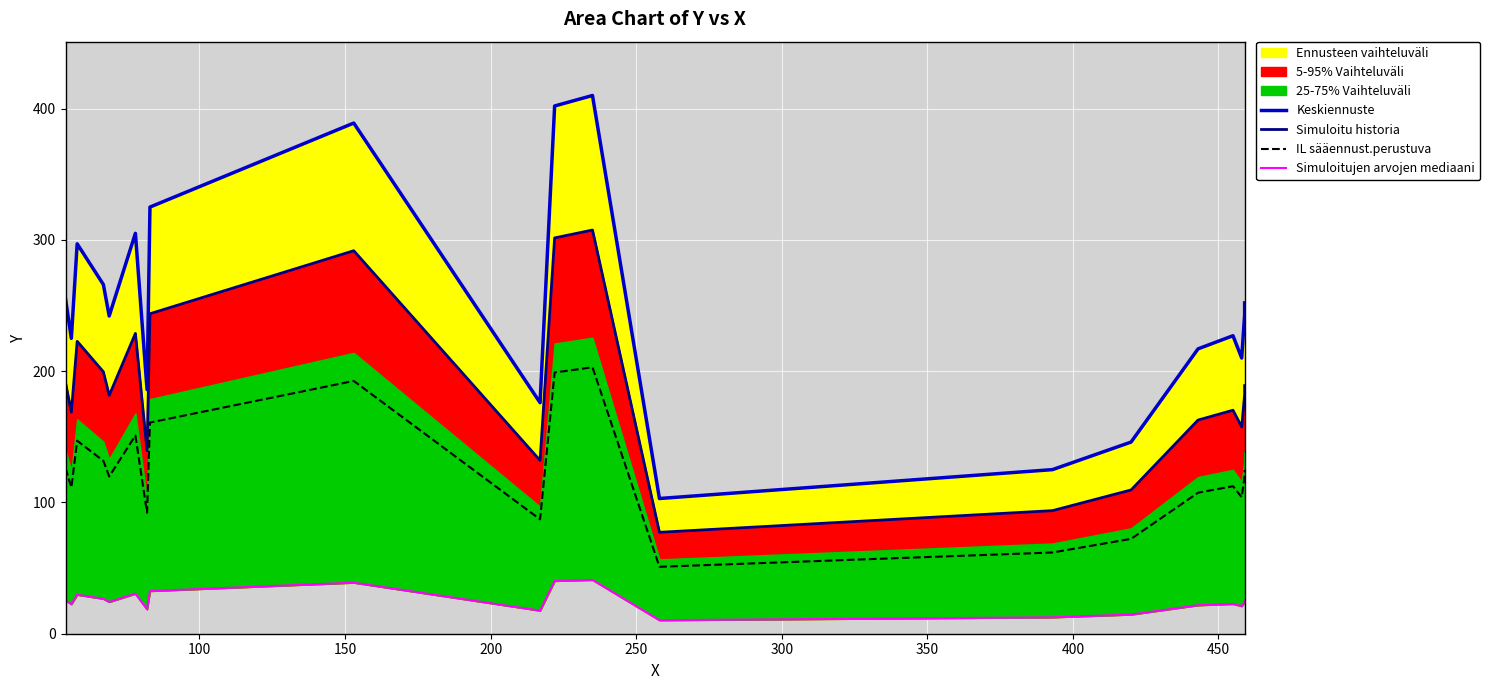

Which series has the largest total across all categories?

Keskiennuste